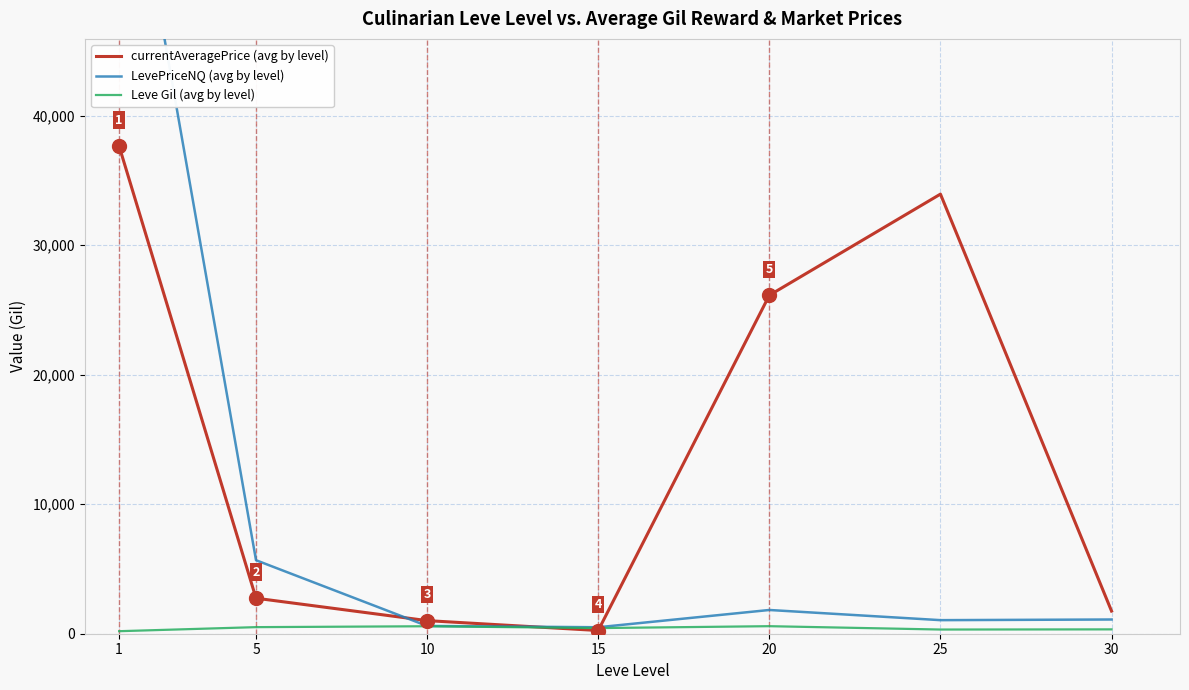

Reading right to left, extract all data points from this chart.

currentAveragePrice (avg by level): 1748	33944	26133	248	1011	2742	37647
LevePriceNQ (avg by level): 1098	1048	1833	500	600	5676	65912
Leve Gil (avg by level): 336	323	582	435	577	508	195